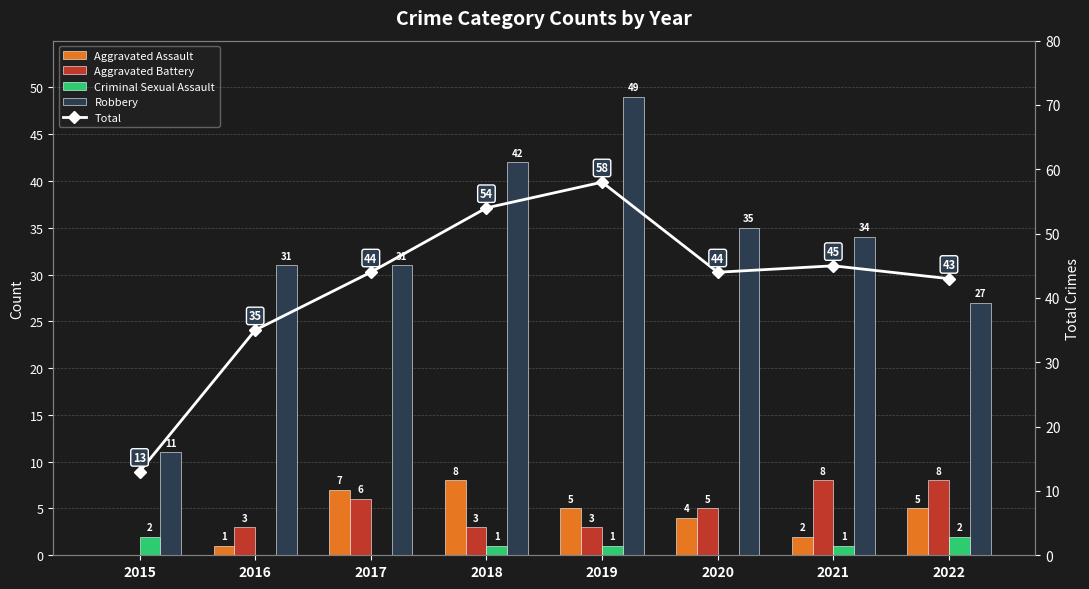

What is the value of the Aggravated Assault bar at the 2nd from the left?

1